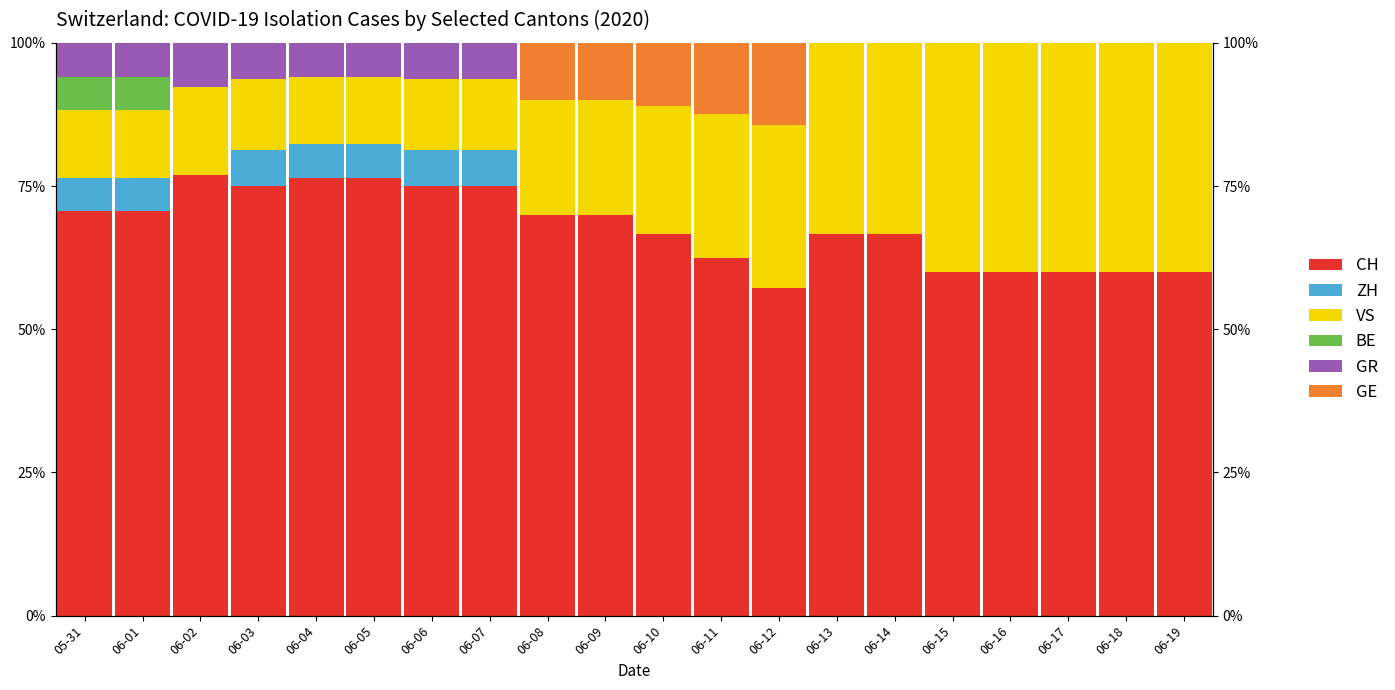

True or false: GR has a value of 3.9 at 06-09.

False